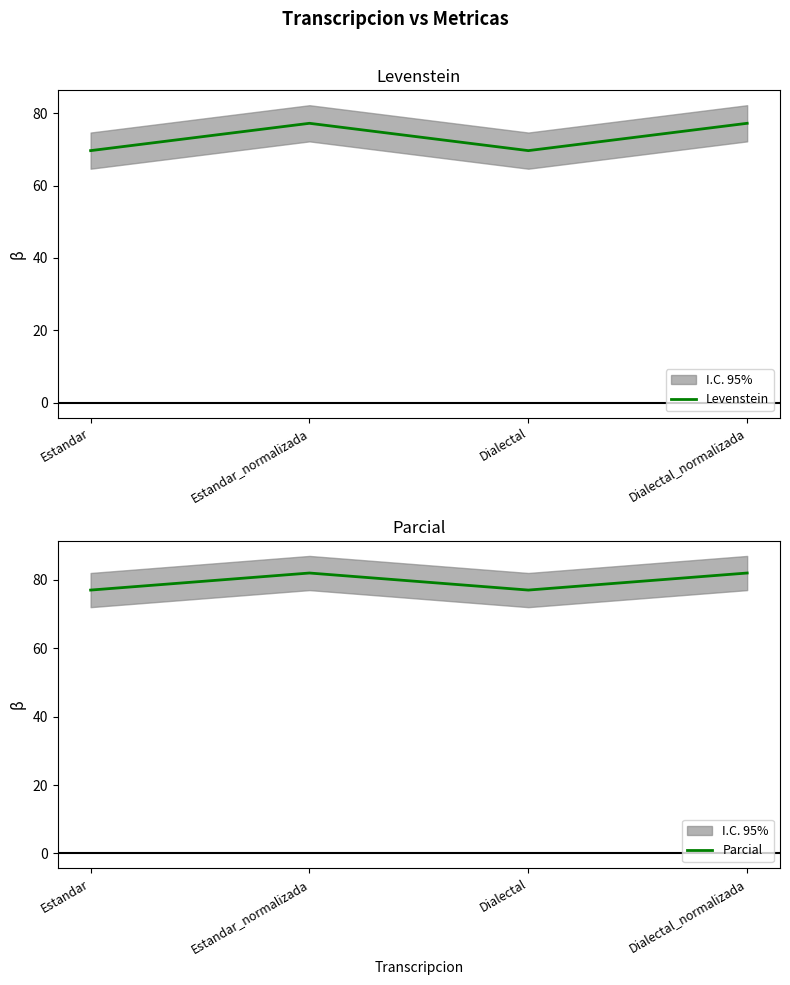

True or false: Levenstein and Parcial intersect in this chart.

False